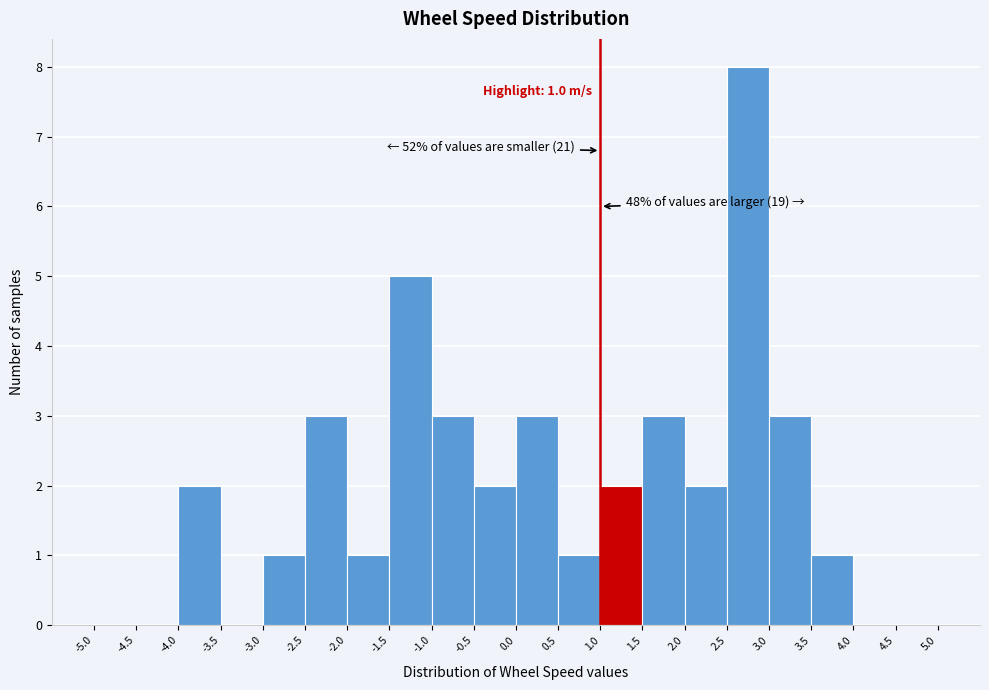

Which range on the x-axis has the tallest bar?

2.5 to 3.0